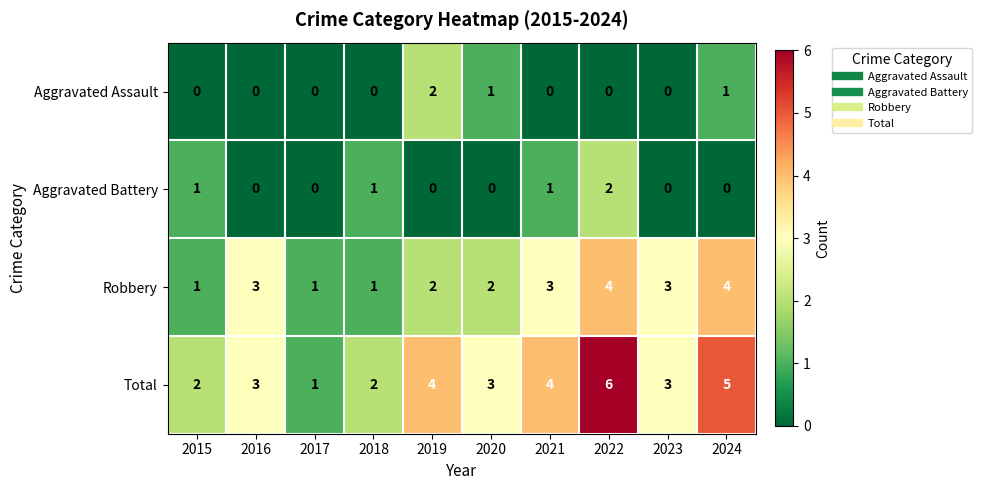

How many values in the Aggravated Assault series exceed 0?

3